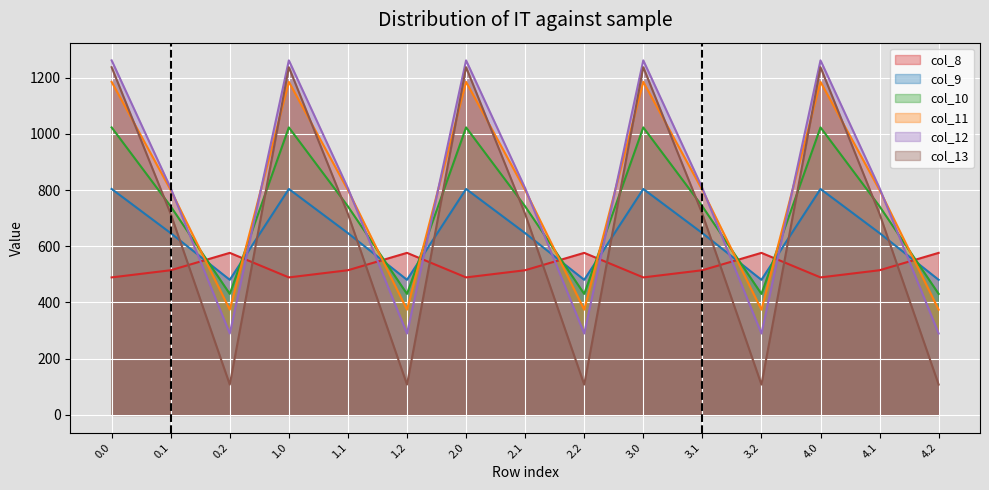

Reading left to right, list all the values displayed in this chart.

col_8: 0.0=489.3	0.1=514.8	0.2=576.6	1.0=489.3	1.1=514.8	1.2=576.6	2.0=489.3	2.1=514.8	2.2=576.6	3.0=489.3	3.1=514.8	3.2=576.6	4.0=489.3	4.1=514.8	4.2=576.6
col_9: 0.0=804.0	0.1=646.9	0.2=480.7	1.0=804.0	1.1=646.9	1.2=480.7	2.0=804.0	2.1=646.9	2.2=480.7	3.0=804.0	3.1=646.9	3.2=480.7	4.0=804.0	4.1=646.9	4.2=480.7
col_10: 0.0=1023.2	0.1=742.1	0.2=430.5	1.0=1023.2	1.1=742.1	1.2=430.5	2.0=1023.2	2.1=742.1	2.2=430.5	3.0=1023.2	3.1=742.1	3.2=430.5	4.0=1023.2	4.1=742.1	4.2=430.5
col_11: 0.0=1185.2	0.1=800.2	0.2=374.4	1.0=1185.2	1.1=800.2	1.2=374.4	2.0=1185.2	2.1=800.2	2.2=374.4	3.0=1185.2	3.1=800.2	3.2=374.4	4.0=1185.2	4.1=800.2	4.2=374.4
col_12: 0.0=1261.6	0.1=806.9	0.2=289.5	1.0=1261.6	1.1=806.9	1.2=289.5	2.0=1261.6	2.1=806.9	2.2=289.5	3.0=1261.6	3.1=806.9	3.2=289.5	4.0=1261.6	4.1=806.9	4.2=289.5
col_13: 0.0=1237.4	0.1=715.3	0.2=107.8	1.0=1237.4	1.1=715.3	1.2=107.8	2.0=1237.4	2.1=715.3	2.2=107.8	3.0=1237.4	3.1=715.3	3.2=107.8	4.0=1237.4	4.1=715.3	4.2=107.8